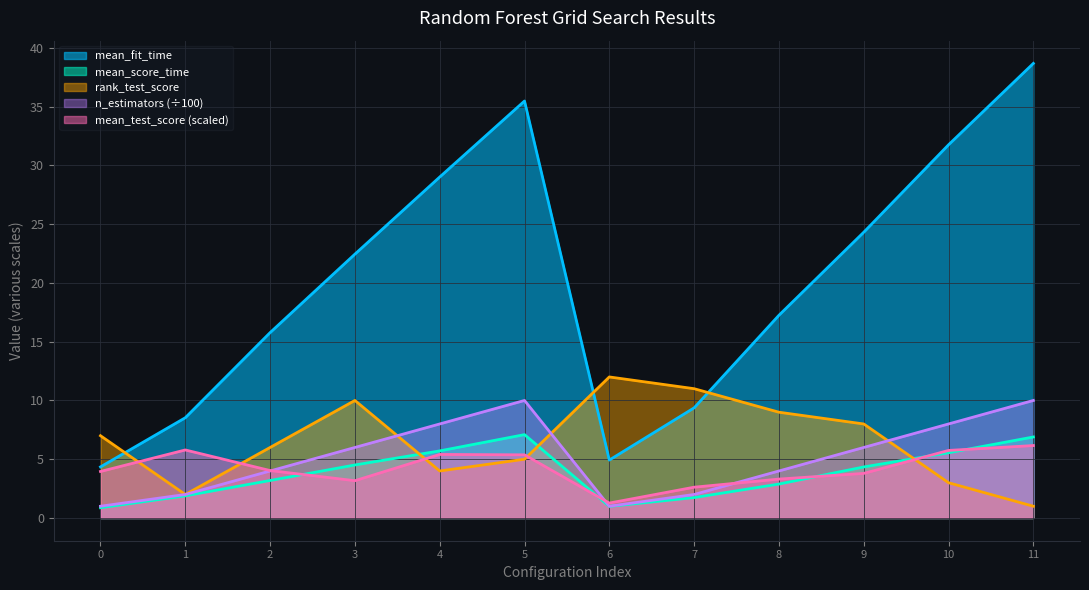

Reading right to left, transcribe all the data shown in this chart.

mean_fit_time: 11=38.7	10=31.8	9=24.3	8=17.2	7=9.4	6=4.9	5=35.5	4=29.0	3=22.4	2=15.8	1=8.5	0=4.3
mean_score_time: 11=6.9	10=5.5	9=4.3	8=2.9	7=1.7	6=1.0	5=7.1	4=5.7	3=4.5	2=3.2	1=1.9	0=0.9
mean_test_score: 11=6.2	10=5.7	9=3.8	8=3.3	7=2.6	6=1.3	5=5.4	4=5.4	3=3.2	2=4.0	1=5.8	0=4.0
rank_test_score: 11=1.0	10=3.0	9=8.0	8=9.0	7=11.0	6=12.0	5=5.0	4=4.0	3=10.0	2=6.0	1=2.0	0=7.0
n_estimators: 11=10.0	10=8.0	9=6.0	8=4.0	7=2.0	6=1.0	5=10.0	4=8.0	3=6.0	2=4.0	1=2.0	0=1.0